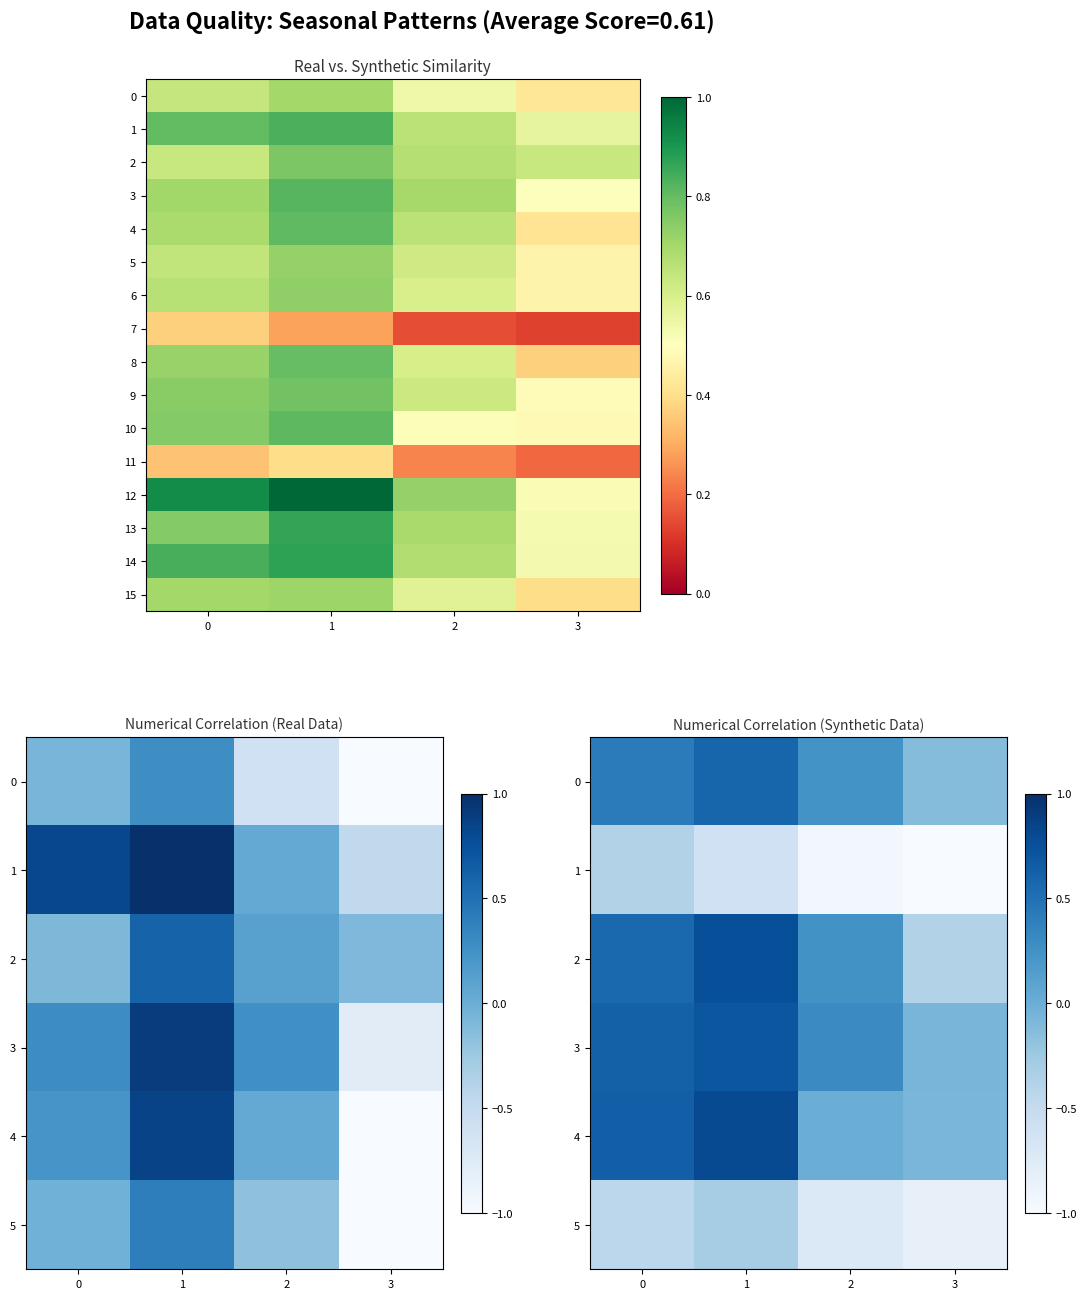

What is the approximate value of 12 at 2?

0.7